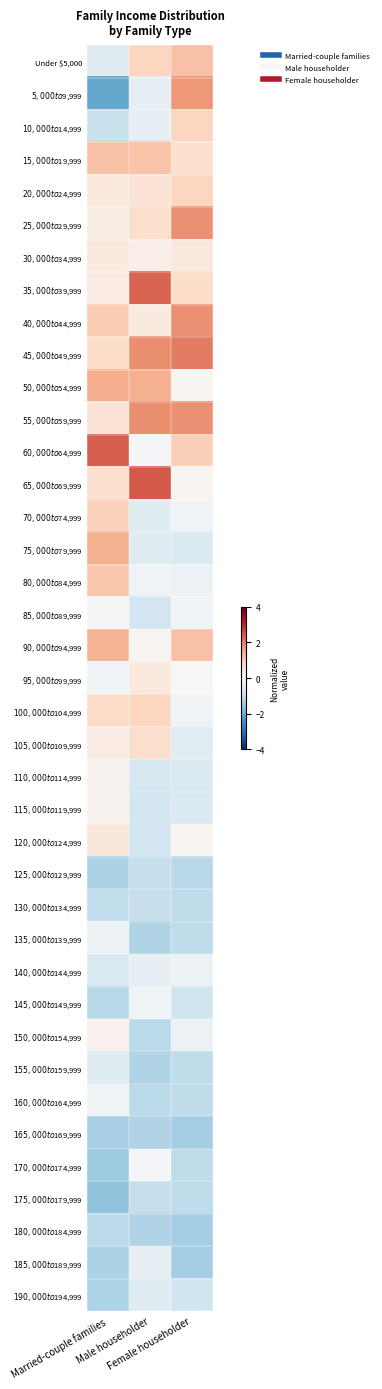

What is the spread (max minus min) of values at Female householder?

3.4